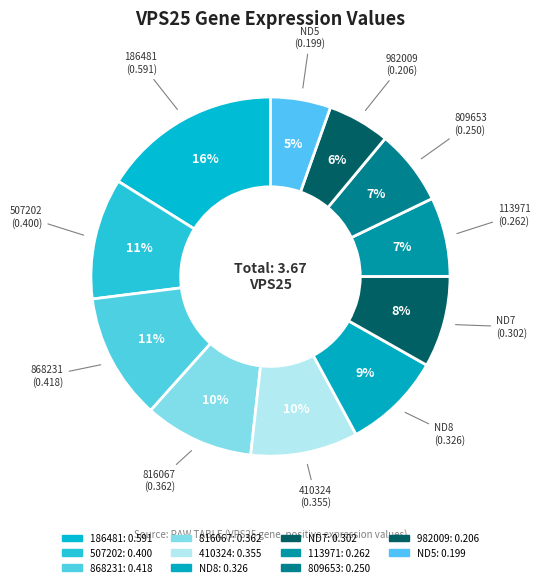

Count the number of slices in the pie.

11